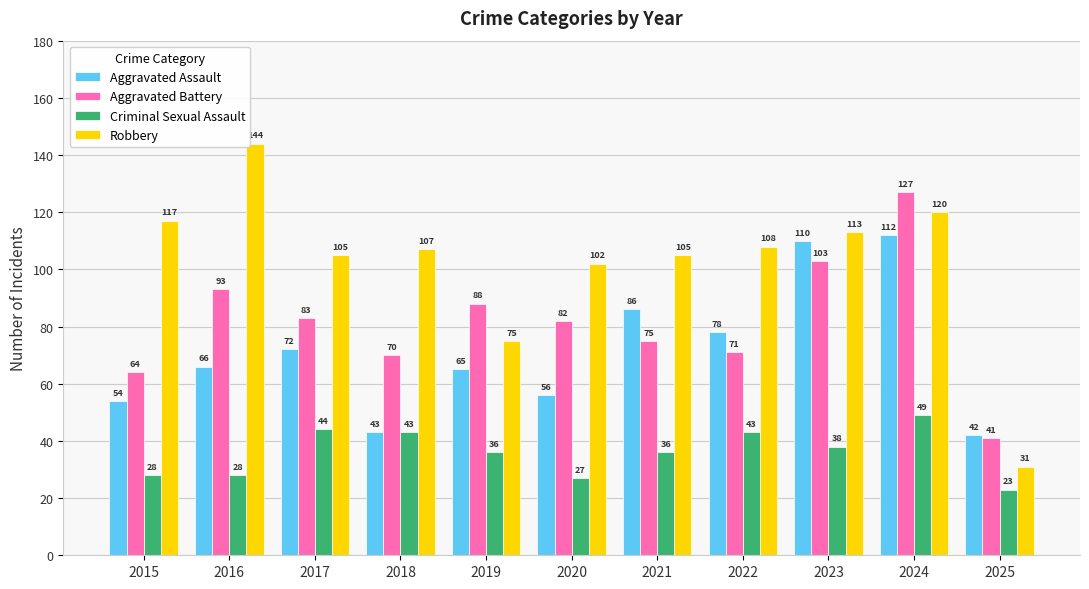

Which series changed the most between 2015 and 2021?

Aggravated Assault